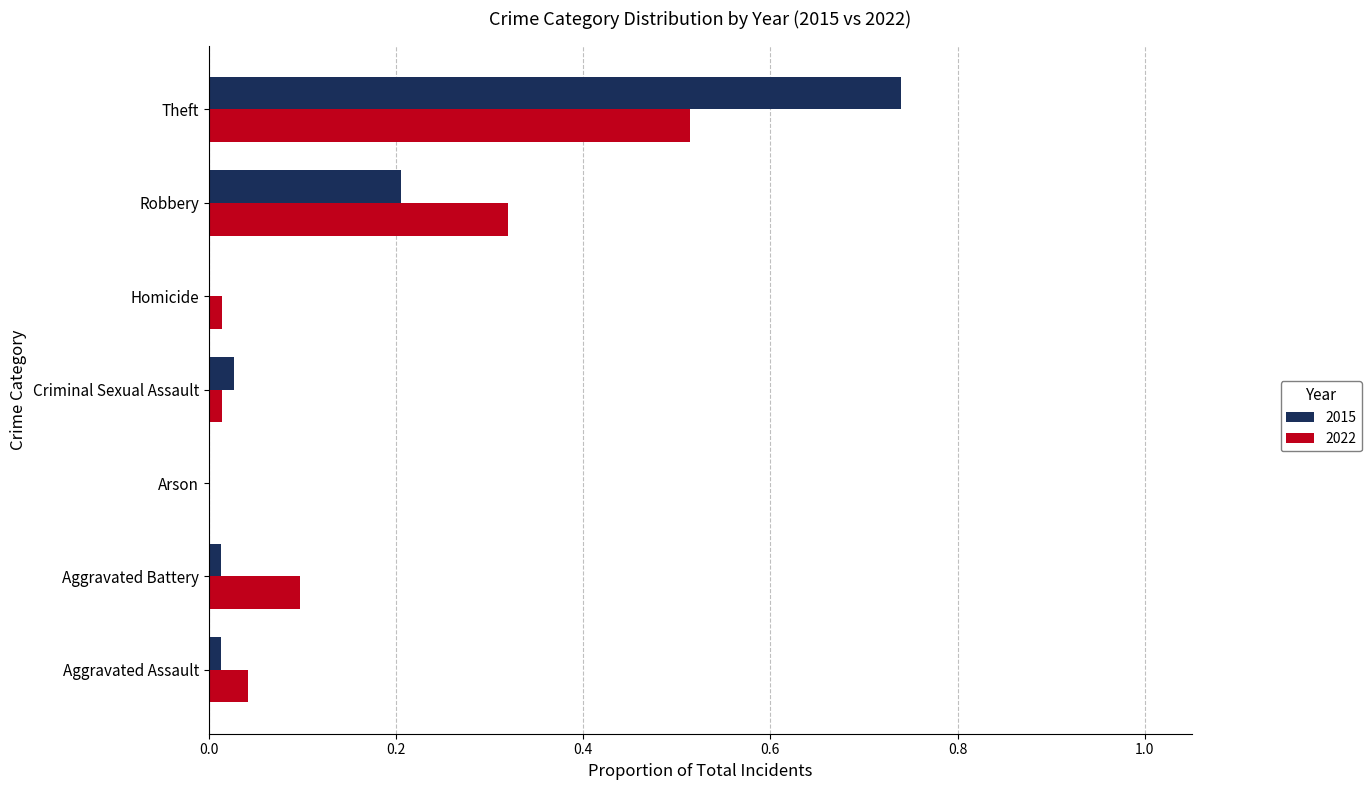

Is it true that 2022 equals 0.0 at Homicide?

True